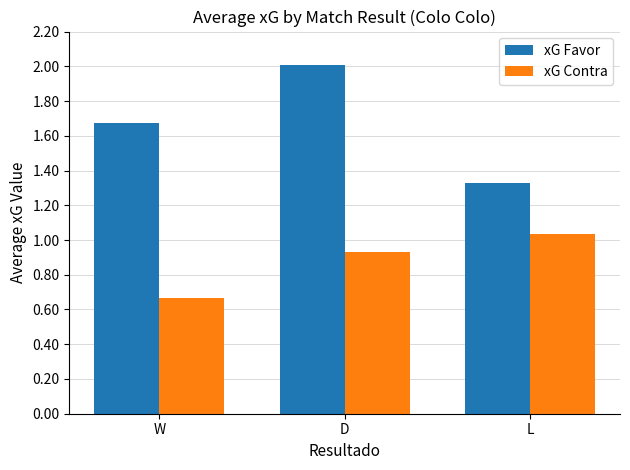

At W, list the series in order from smallest to largest.

xG Contra, xG Favor